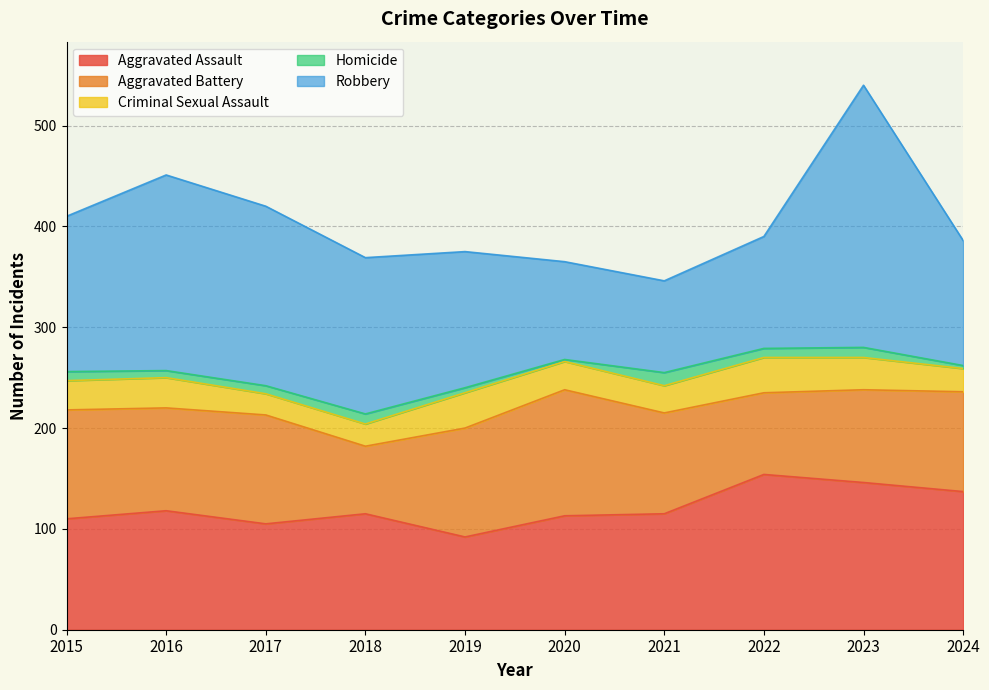

Reading right to left, what are all the values shown in this chart?

Aggravated Assault: 2024=137	2023=146	2022=154	2021=115	2020=113	2019=92	2018=115	2017=105	2016=118	2015=110
Aggravated Battery: 2024=99	2023=92	2022=81	2021=100	2020=125	2019=108	2018=67	2017=108	2016=102	2015=108
Criminal Sexual Assault: 2024=23	2023=32	2022=35	2021=27	2020=28	2019=35	2018=22	2017=21	2016=30	2015=29
Homicide: 2024=3	2023=10	2022=9	2021=13	2020=2	2019=5	2018=10	2017=8	2016=7	2015=9
Robbery: 2024=124	2023=260	2022=111	2021=91	2020=97	2019=135	2018=155	2017=178	2016=194	2015=154